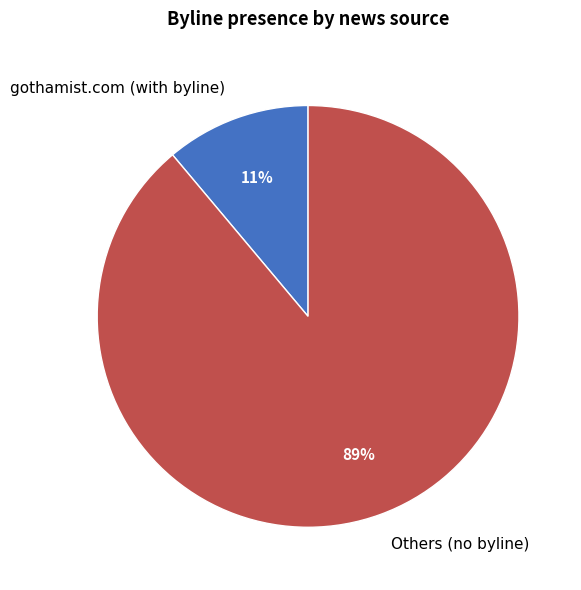

Count the number of slices in the pie.

2